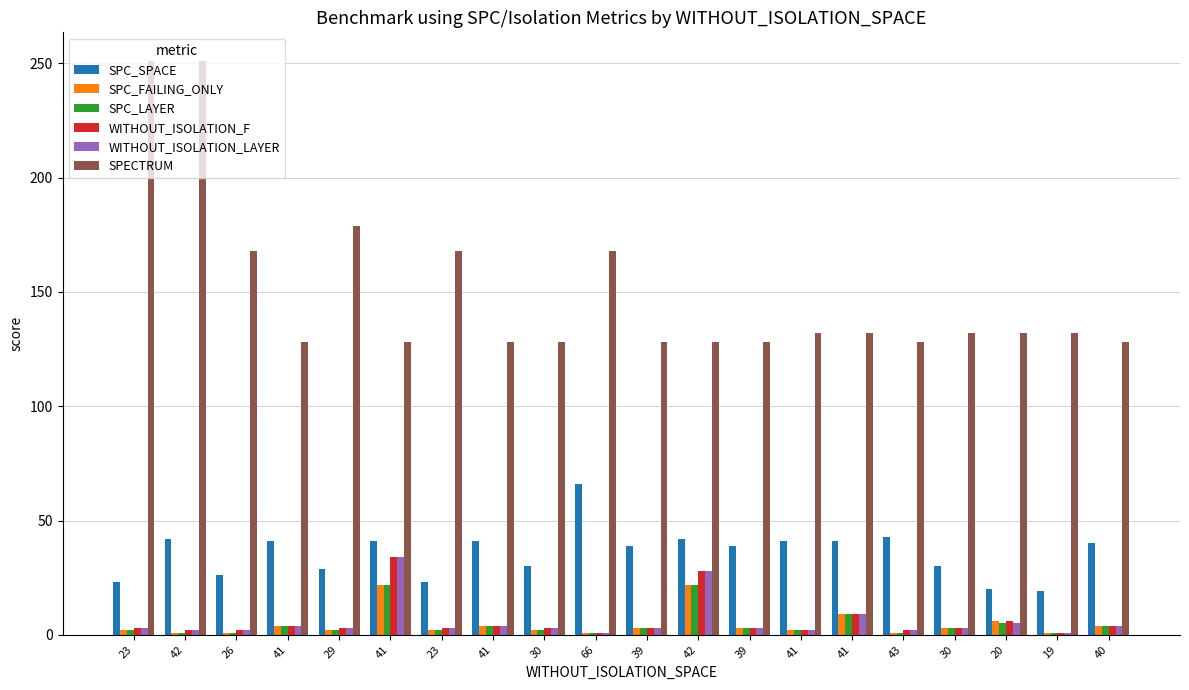

How many distinct data groups are displayed?

6